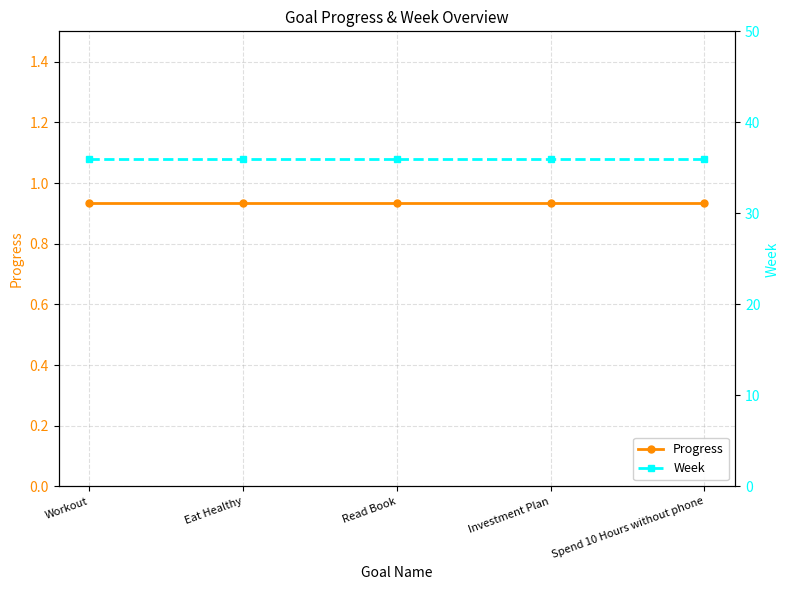

True or false: Week and Progress intersect in this chart.

False